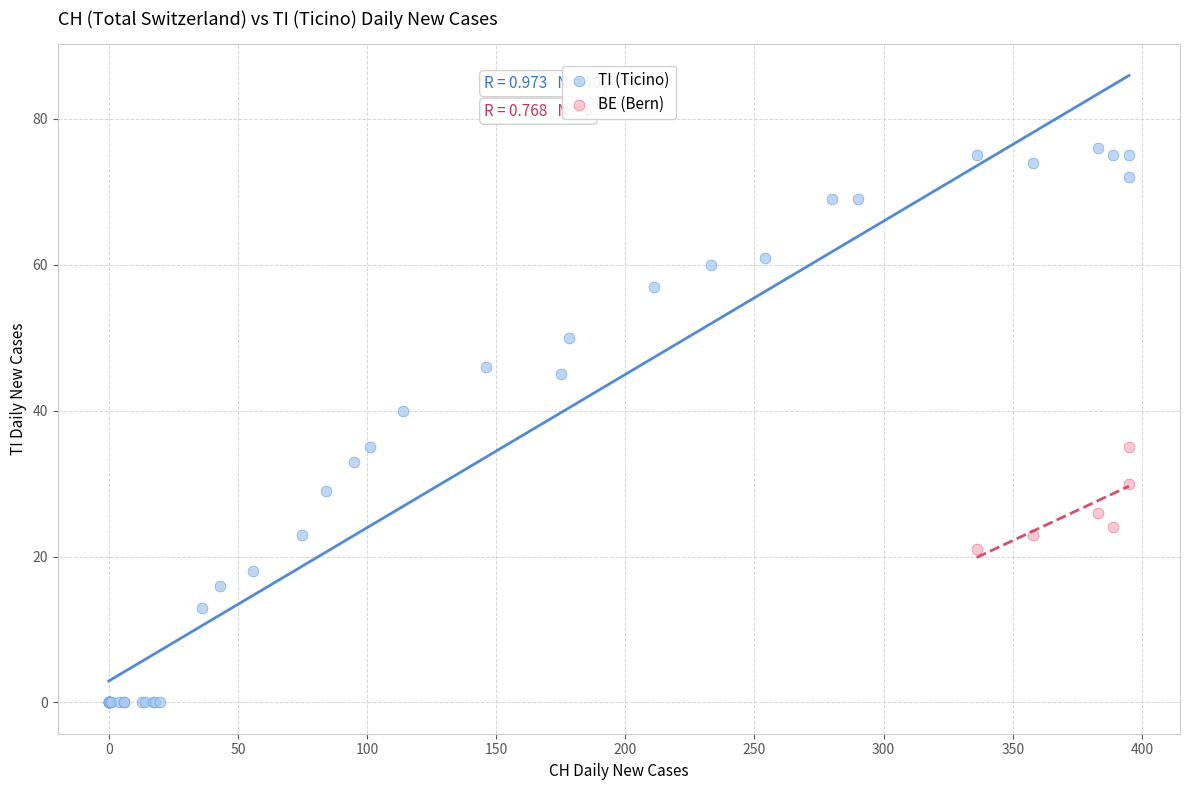

Which series has the widest spread of Y values?

TI (Ticino)